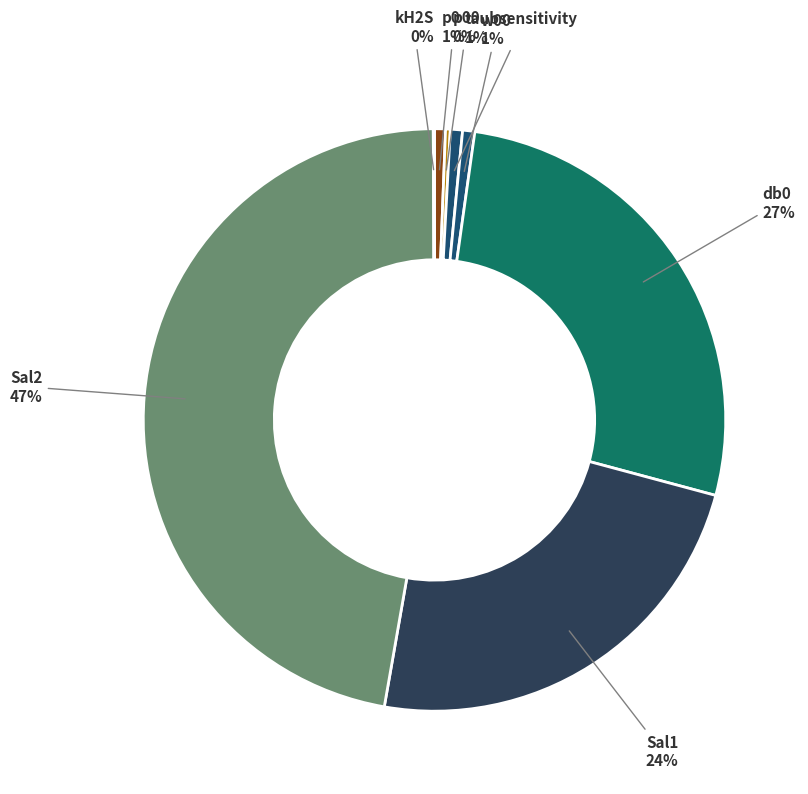

True or false: Sal2 accounts for 47% of the total.

True